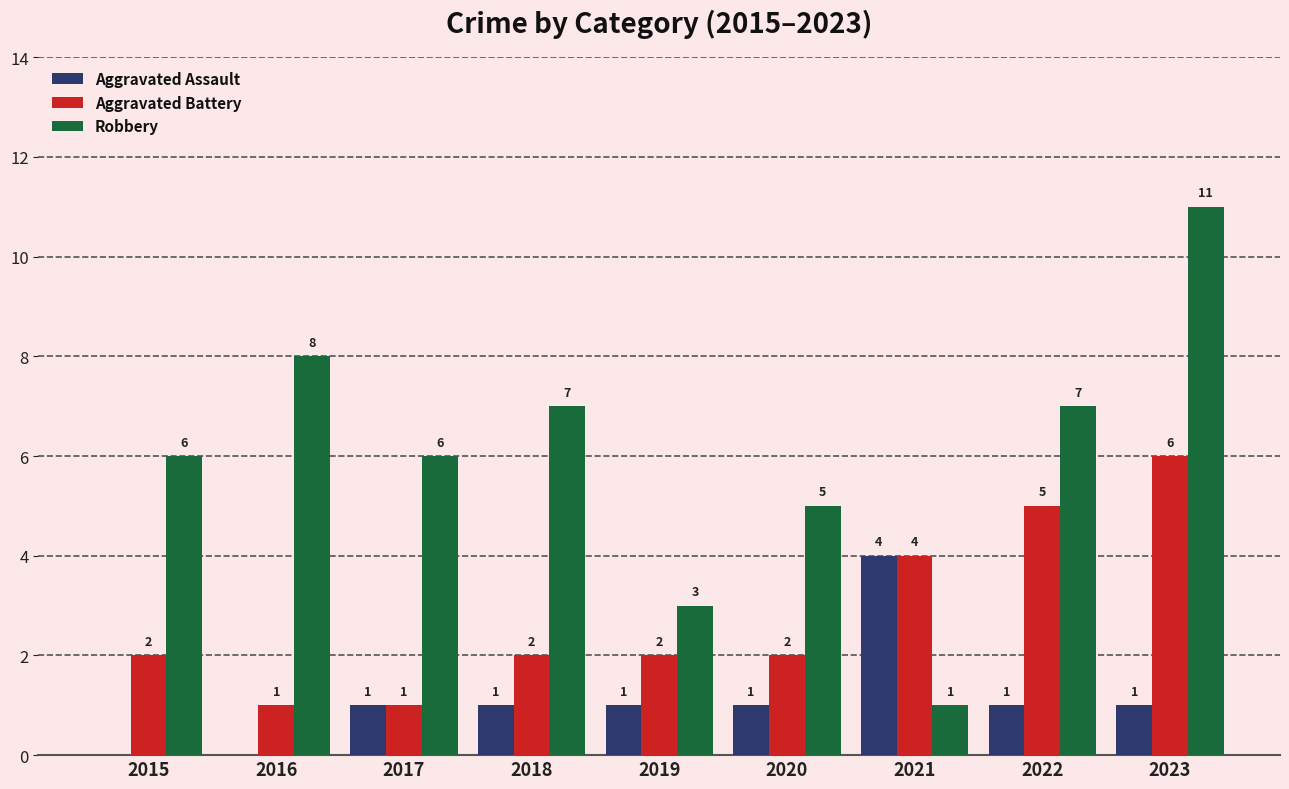

What is the sum of all Aggravated Battery values?

25